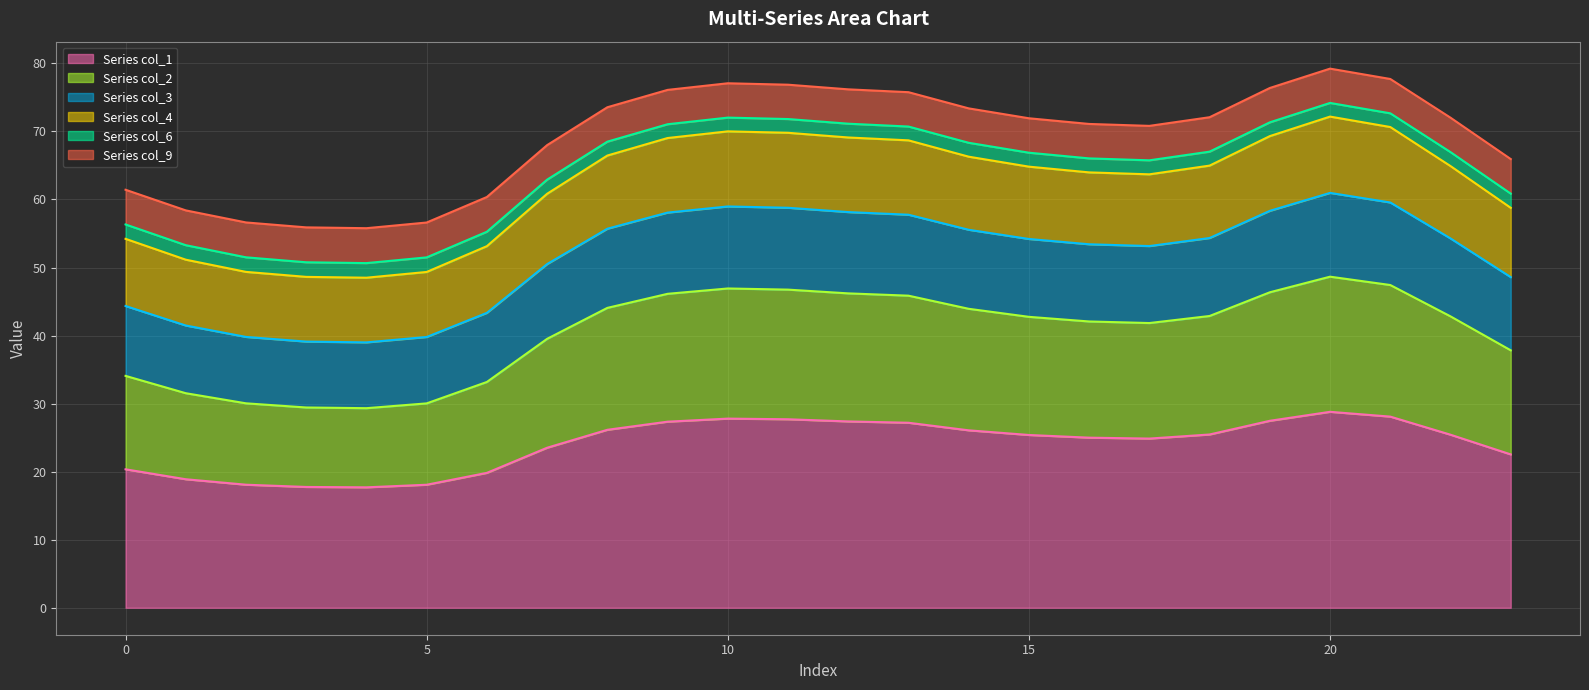

What is the minimum value for Series col_1?

17.7